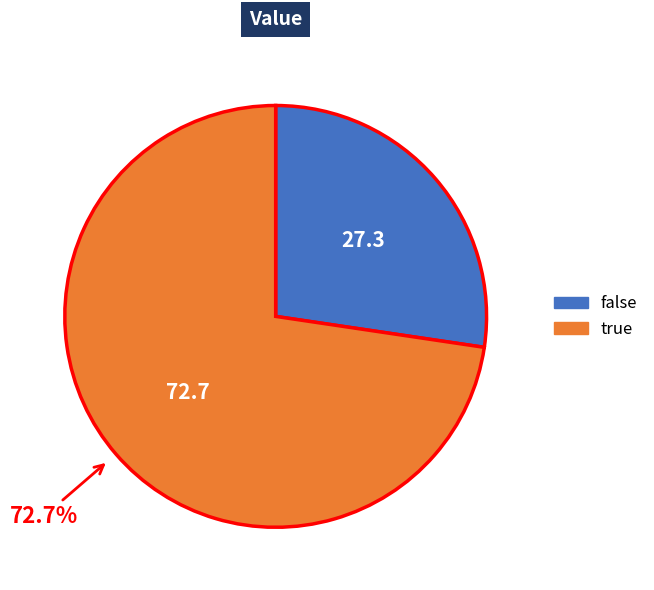

Approximately how many times larger is the value at false compared to true?

0.4